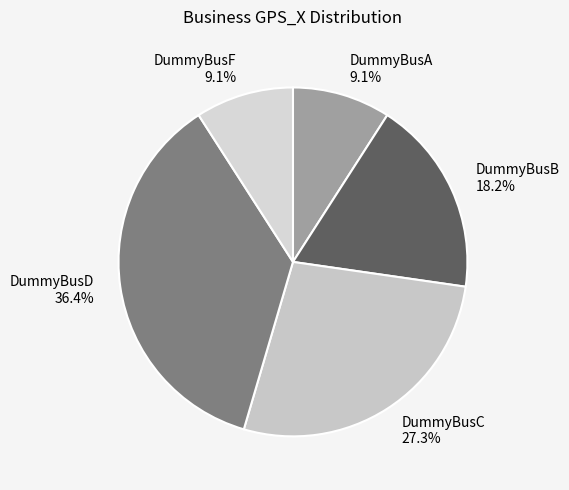

To the nearest percent, what is the combined percentage of DummyBusC and DummyBusA?

36%